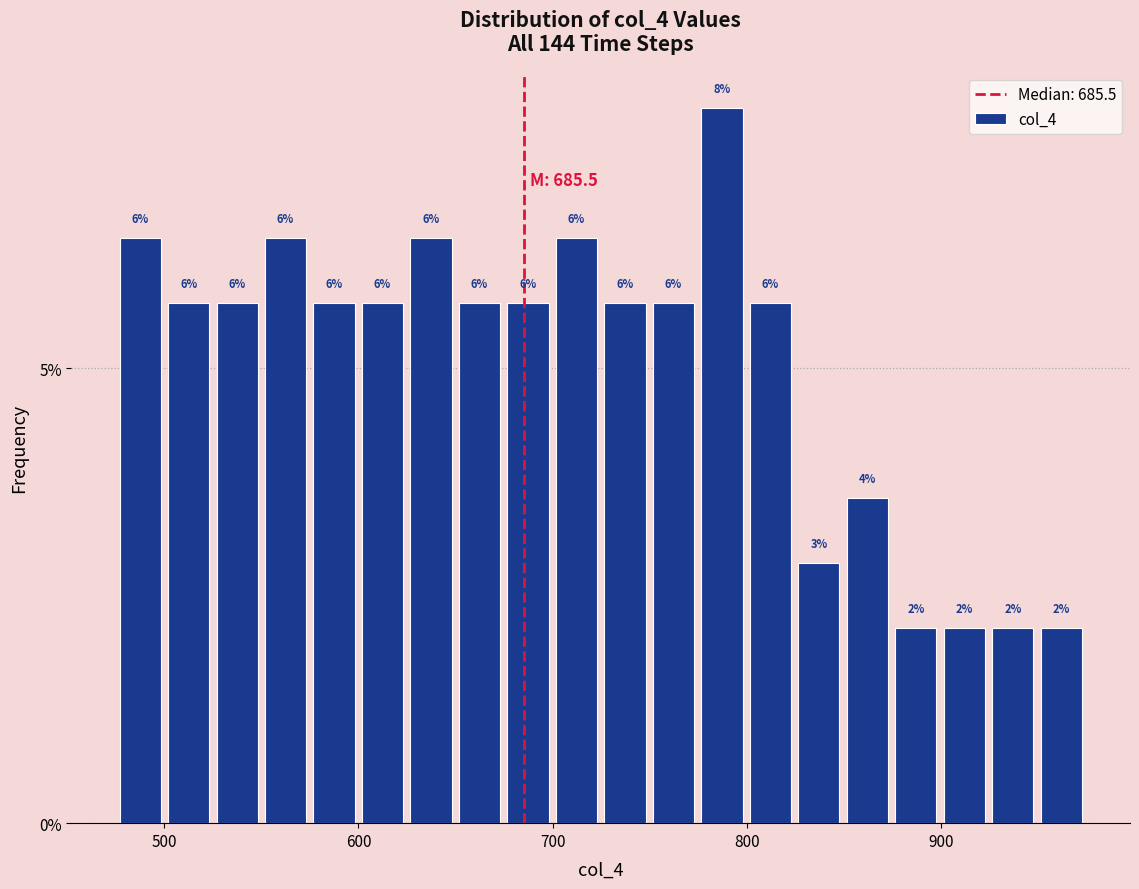

Read against the x-axis, roughly where is the centre of the tallest bar?

790